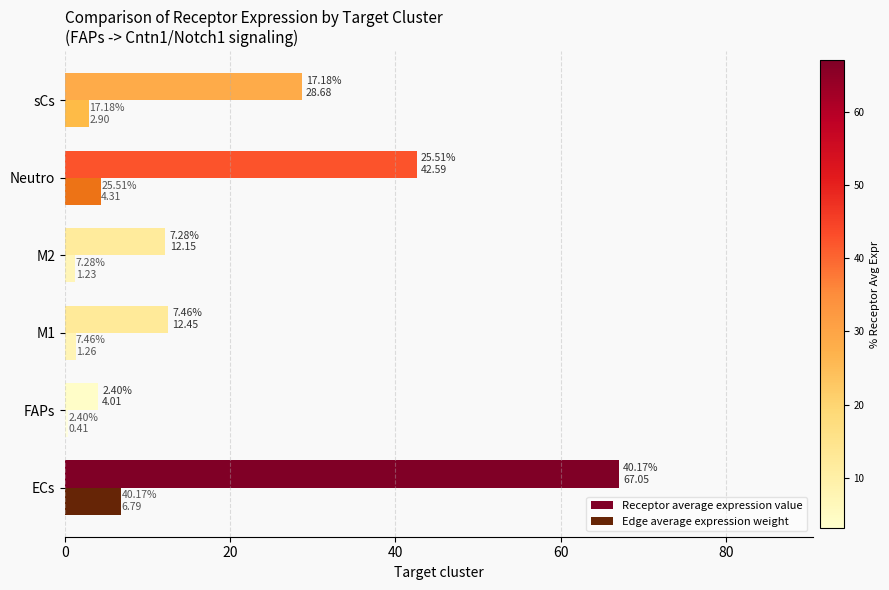

At how many categories does at least one series exceed 18?

3